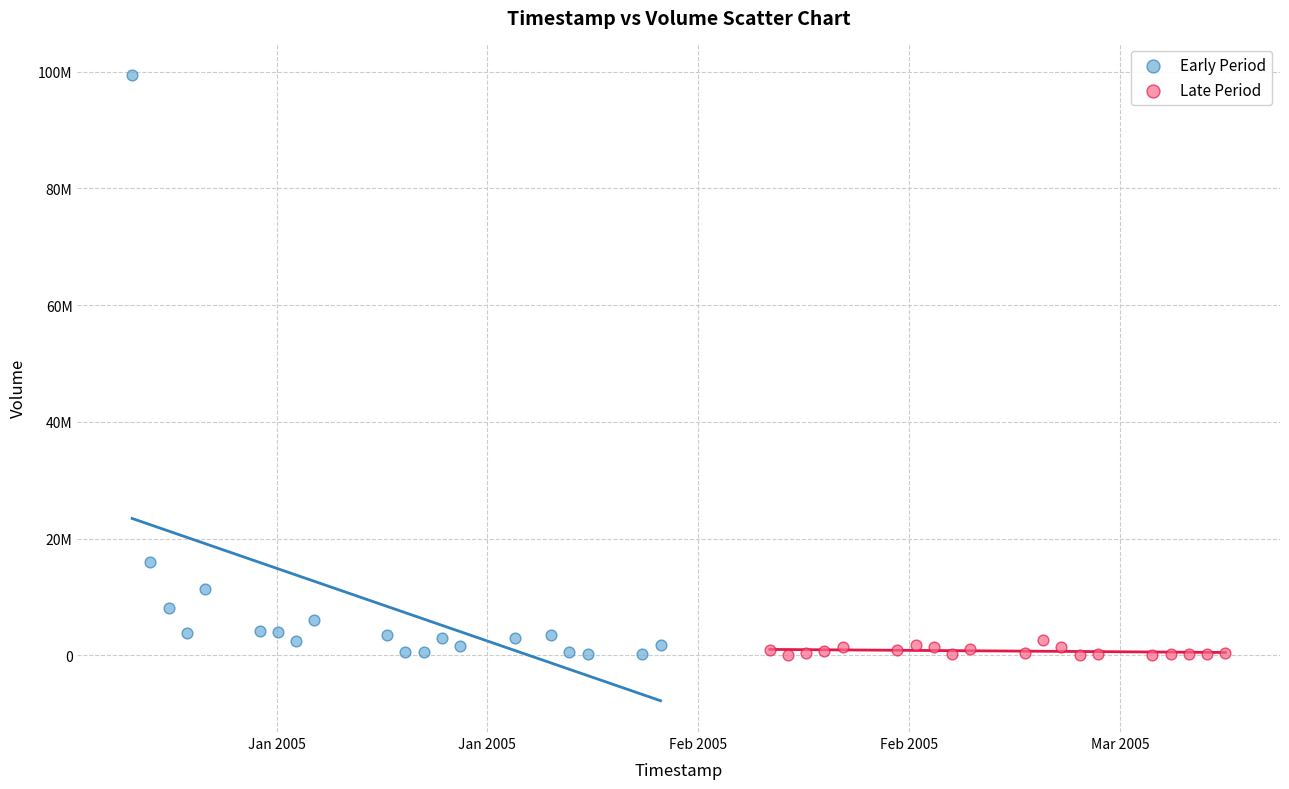

What are all the series names shown in the legend?

Early Period, Late Period